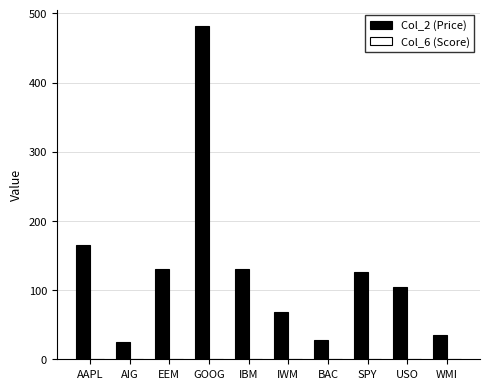

What is the spread (max minus min) of values at AAPL?

164.3